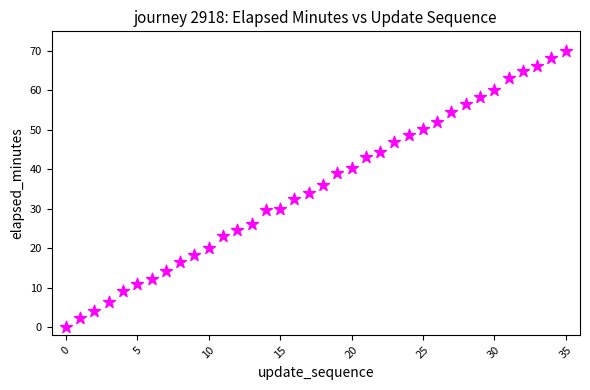

What is the range of Y values (max minus min)?

70.1